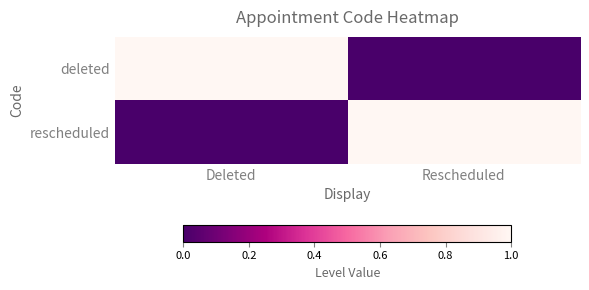

Which label corresponds to the smallest value in the chart?

Rescheduled